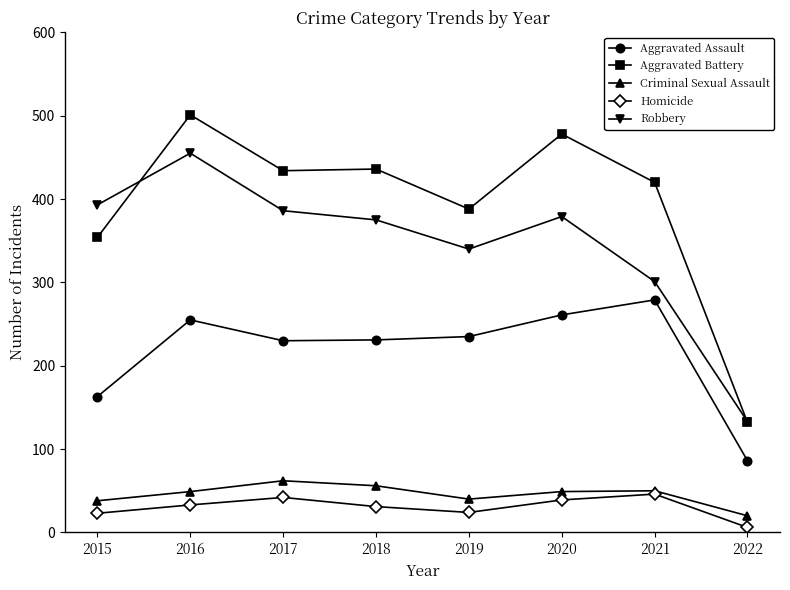

Is it true that Criminal Sexual Assault equals 84 at 2021?

False